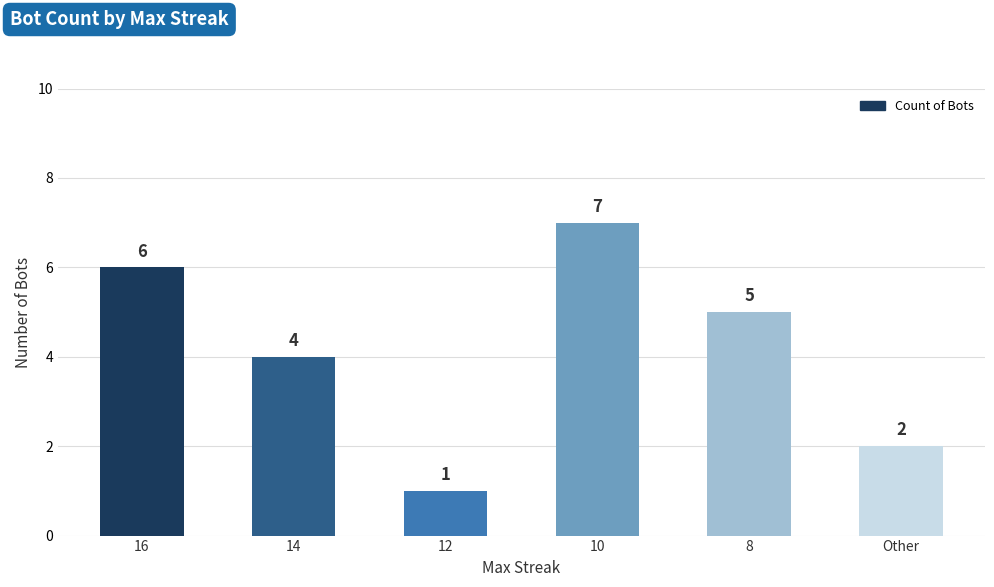

Rank the categories by value from lowest to highest.

12, Other, 14, 8, 16, 10